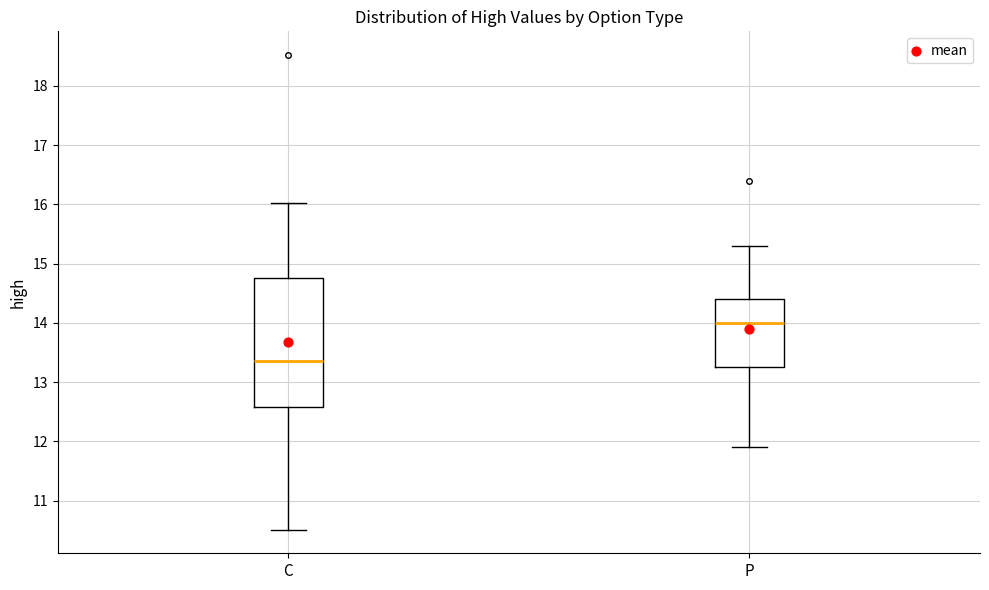

Reading left to right, read every box against the y-axis: the position of its median line, the range the box covers, and the ends of its whiskers. The values are not printed on the chart, so give them approximately, as read against the axis.

C: median 13.4, box 12.6 to 14.8, whiskers 10.5 to 16.0
P: median 14.0, box 13.3 to 14.4, whiskers 11.9 to 15.3